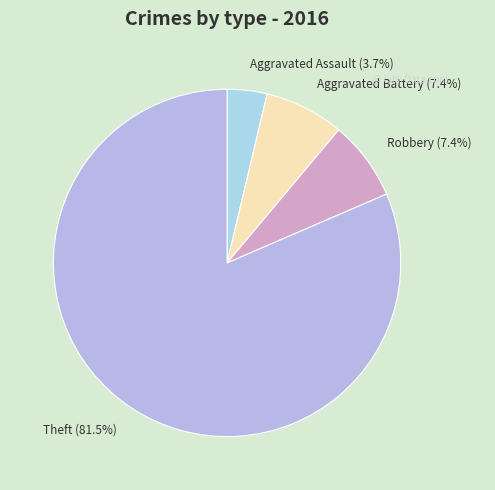

To the nearest percent, what is the average slice percentage?

25%